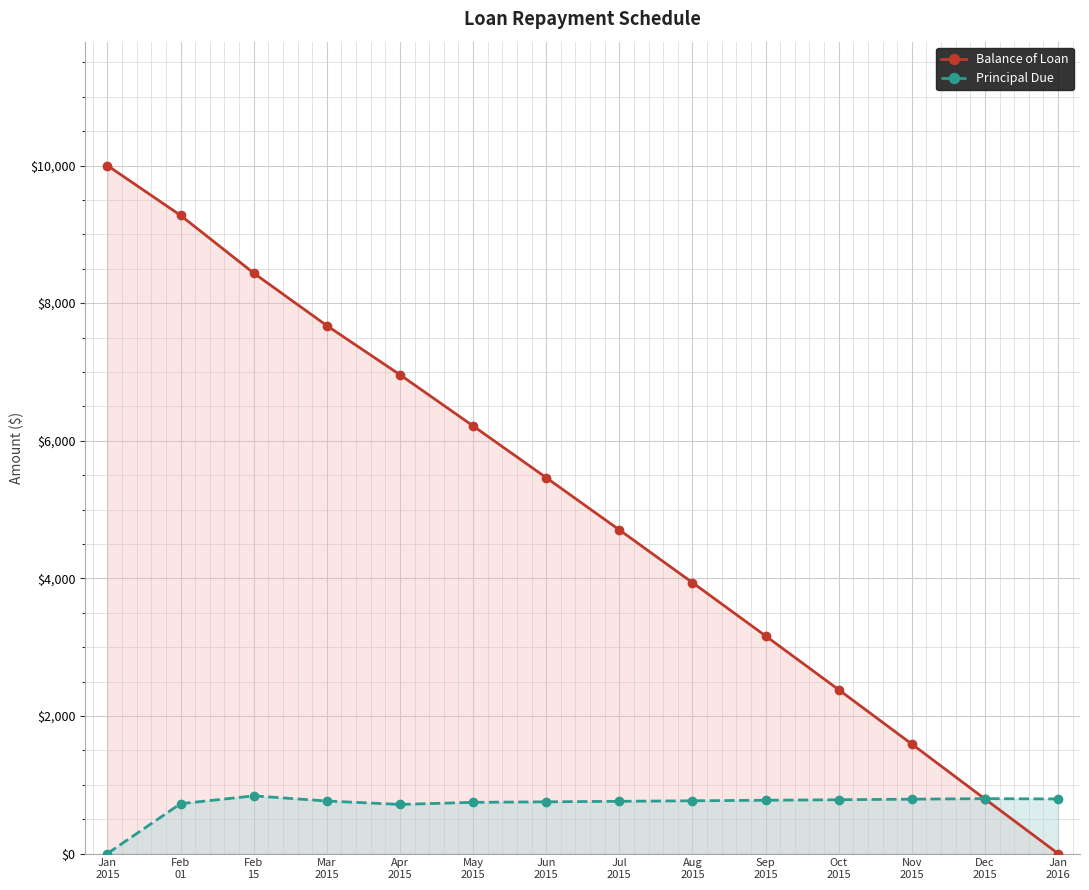

Reading left to right, transcribe all the data shown in this chart.

Balance of Loan: Jan
2015=10000.0	Feb
01=9275.9	Feb
15=8437.4	Mar
2015=7673.5	Apr
2015=6959.7	May
2015=6215.5	Jun
2015=5463.8	Jul
2015=4704.7	Aug
2015=3937.9	Sep
2015=3163.4	Oct
2015=2381.3	Nov
2015=1591.2	Dec
2015=793.3	Jan
2016=0.0
Principal Due: Jan
2015=0.0	Feb
01=724.1	Feb
15=838.5	Mar
2015=763.8	Apr
2015=713.8	May
2015=744.2	Jun
2015=751.7	Jul
2015=759.2	Aug
2015=766.8	Sep
2015=774.4	Oct
2015=782.2	Nov
2015=790.0	Dec
2015=797.9	Jan
2016=793.3